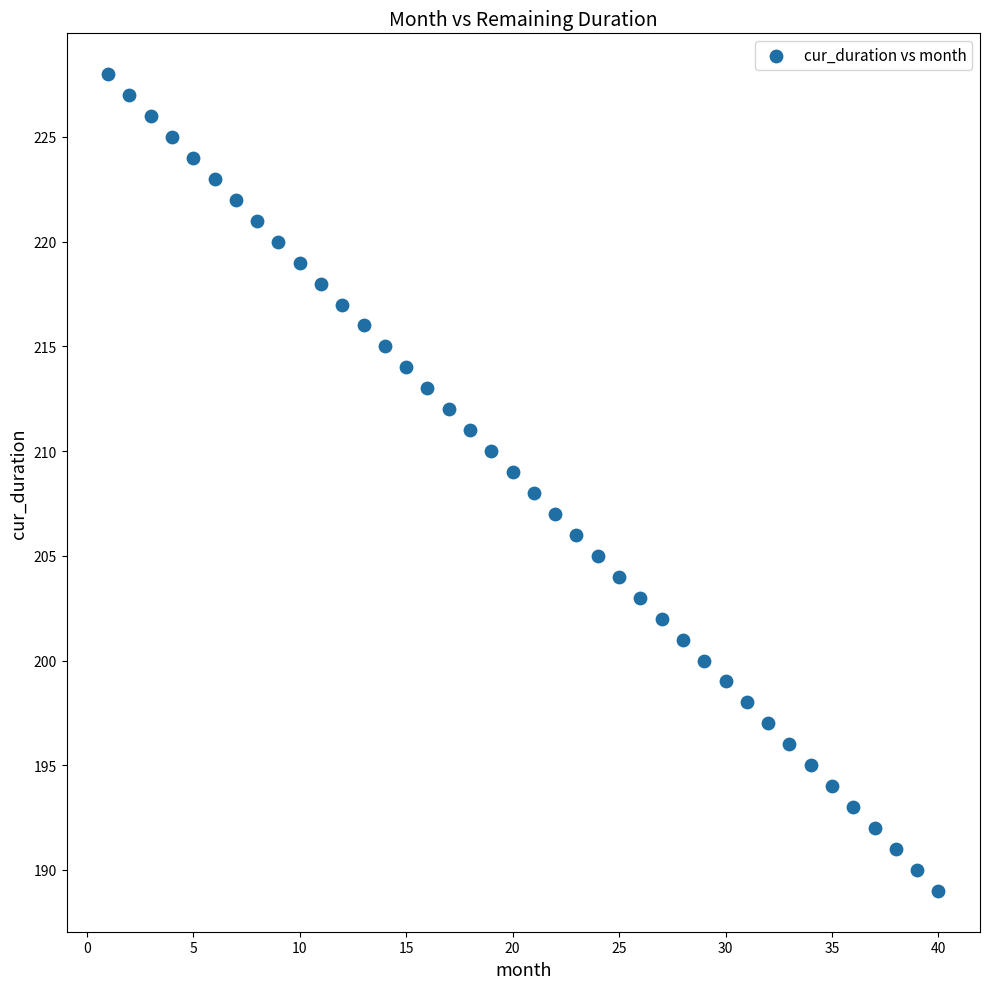

What is the range of X values (max minus min)?

39